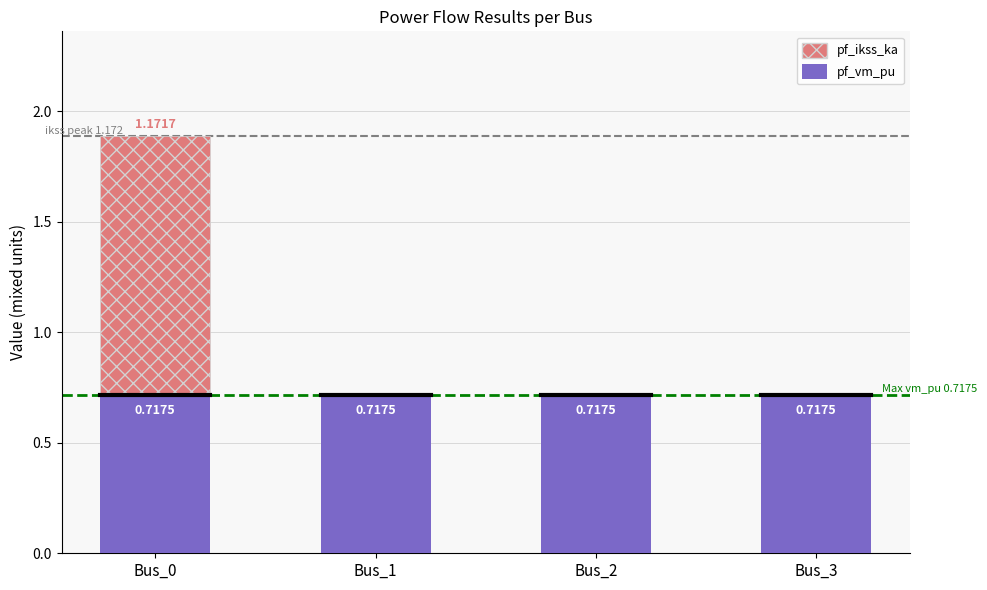

At which category is the sum across all series the highest?

Bus_0